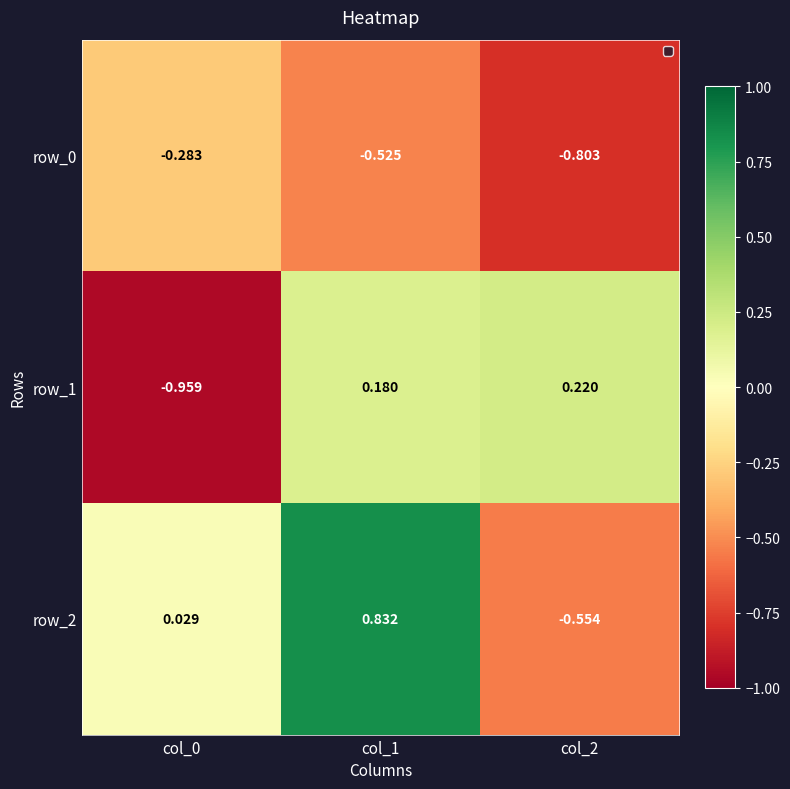

Is the value of row_1 at col_2 greater than the value of row_2 at col_0?

Yes